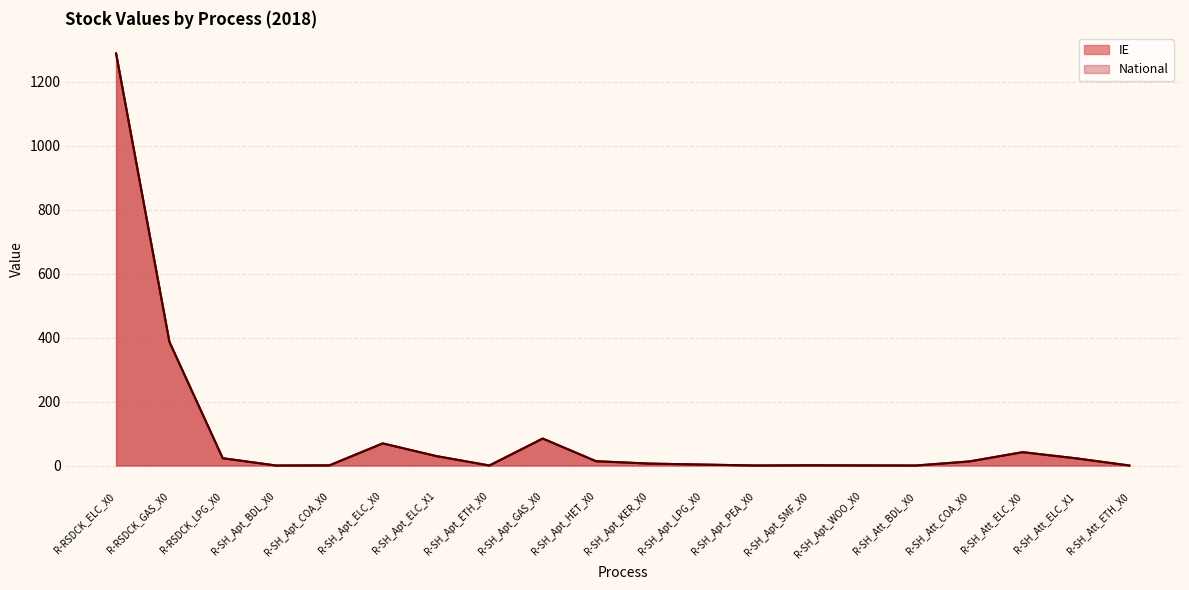

How many data points in National are above 12?

10